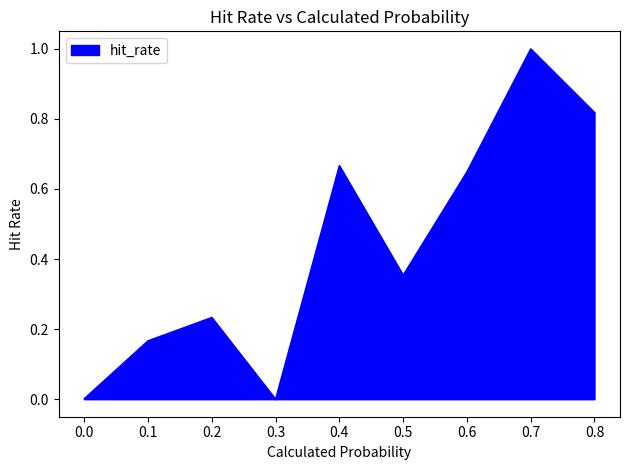

What value does the data have at 0.7?

1.0